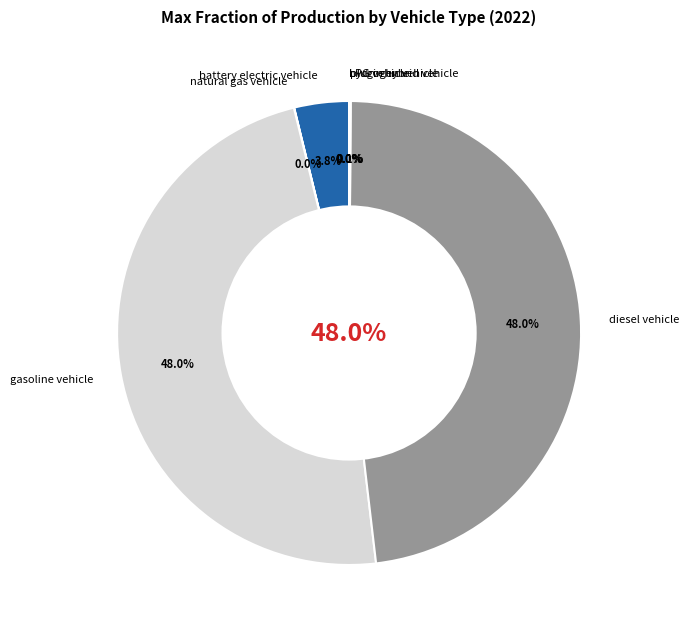

To the nearest percent, what percentage of the pie is diesel vehicle?

48%